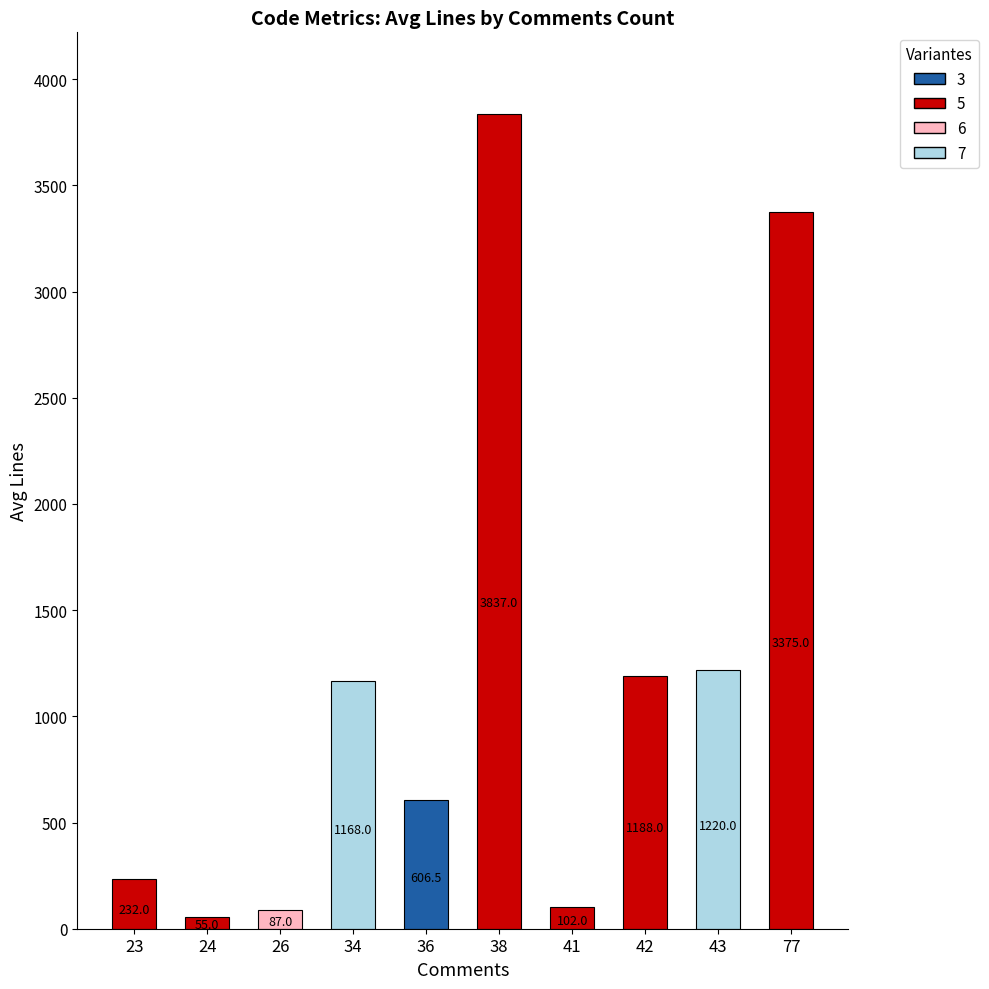

Which category has the highest value across all series?

38